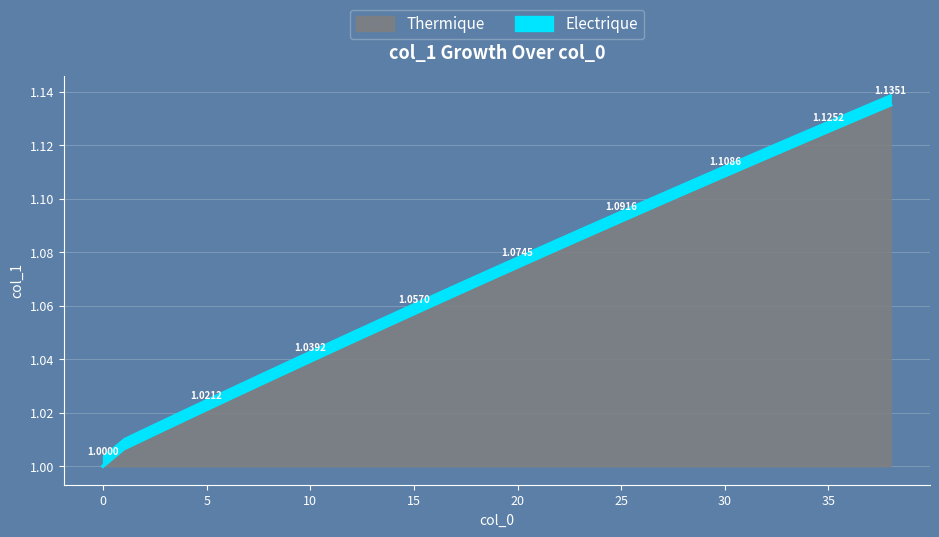

What is the average value?

1.1